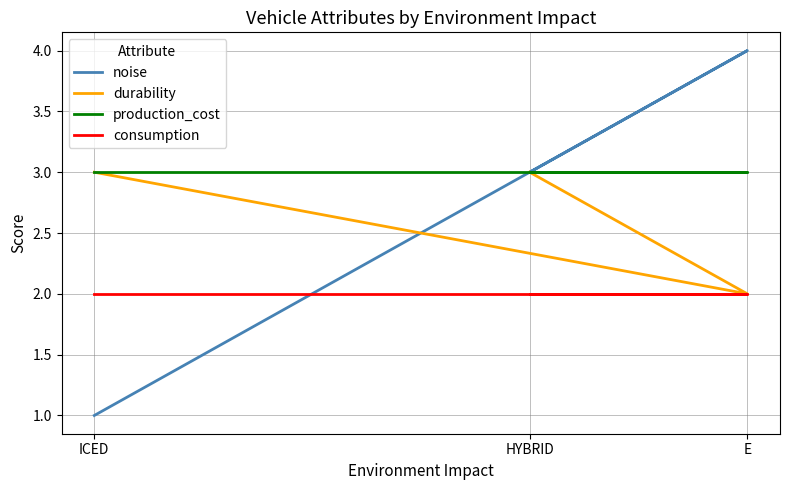

Is the value of durability at HYBRID greater than the value of noise at E?

No